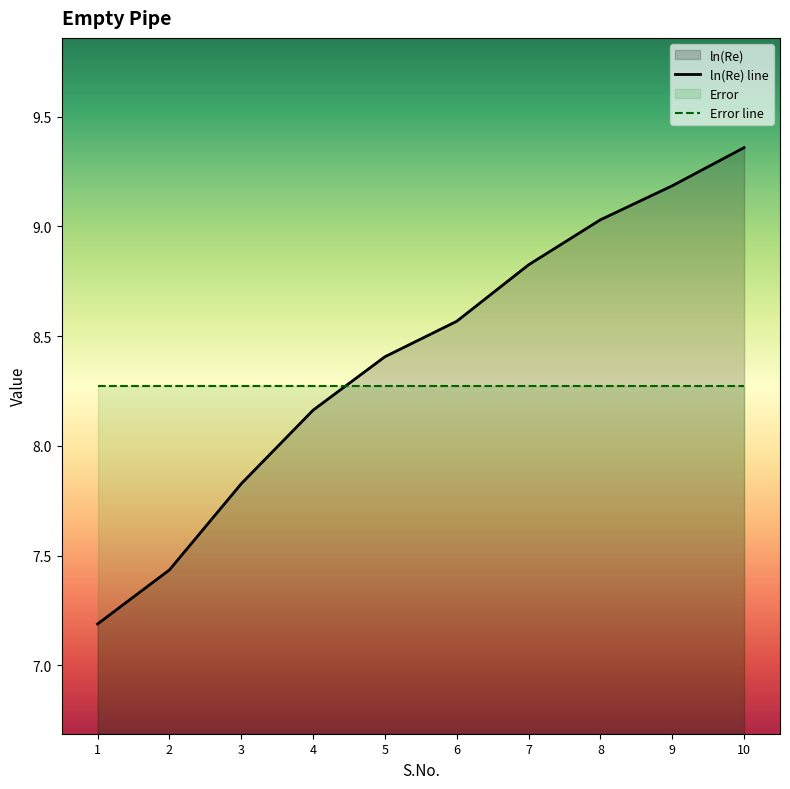

Read the Error line value at 8.

8.3